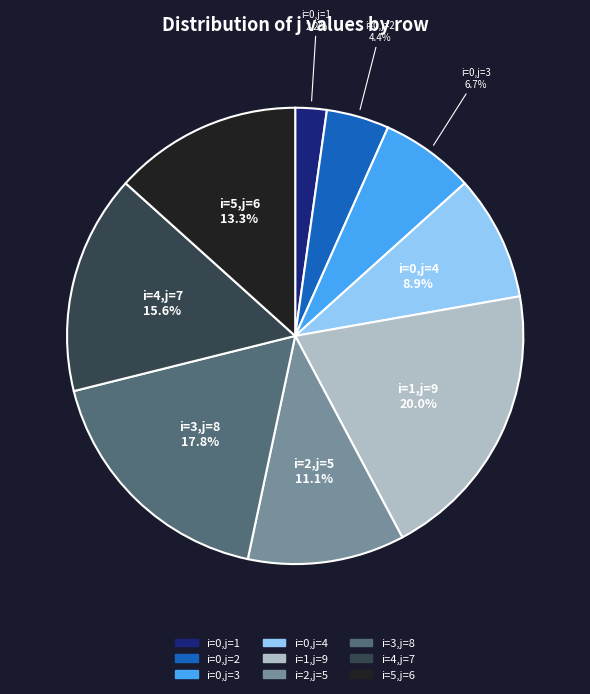

What is the total percentage of i=0,j=4 and i=0,j=3?

15.6%